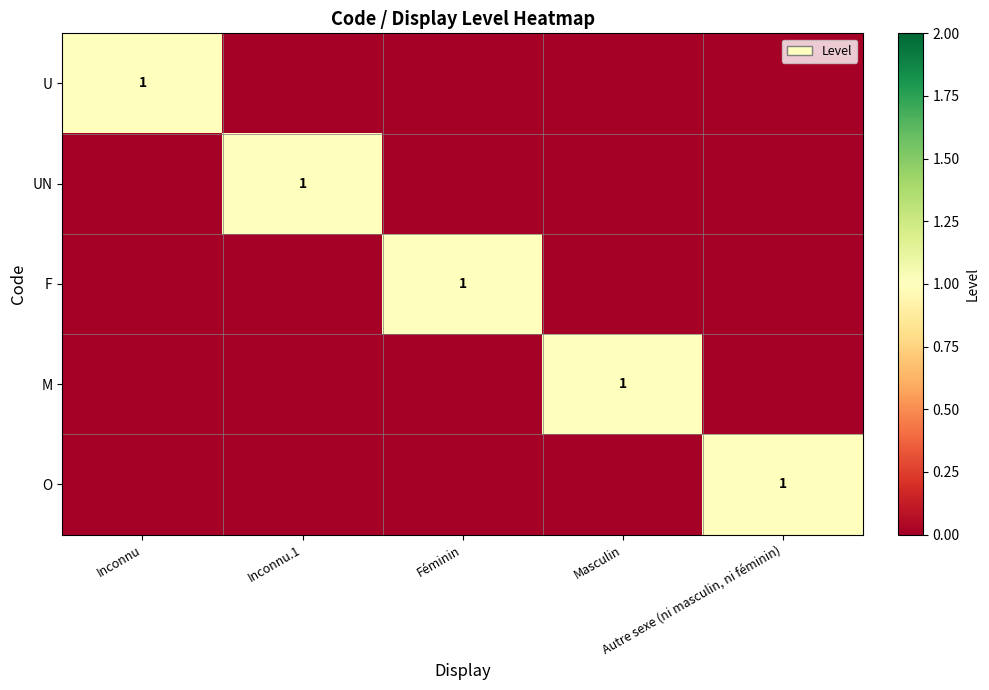

What is the sum of all U values?

1